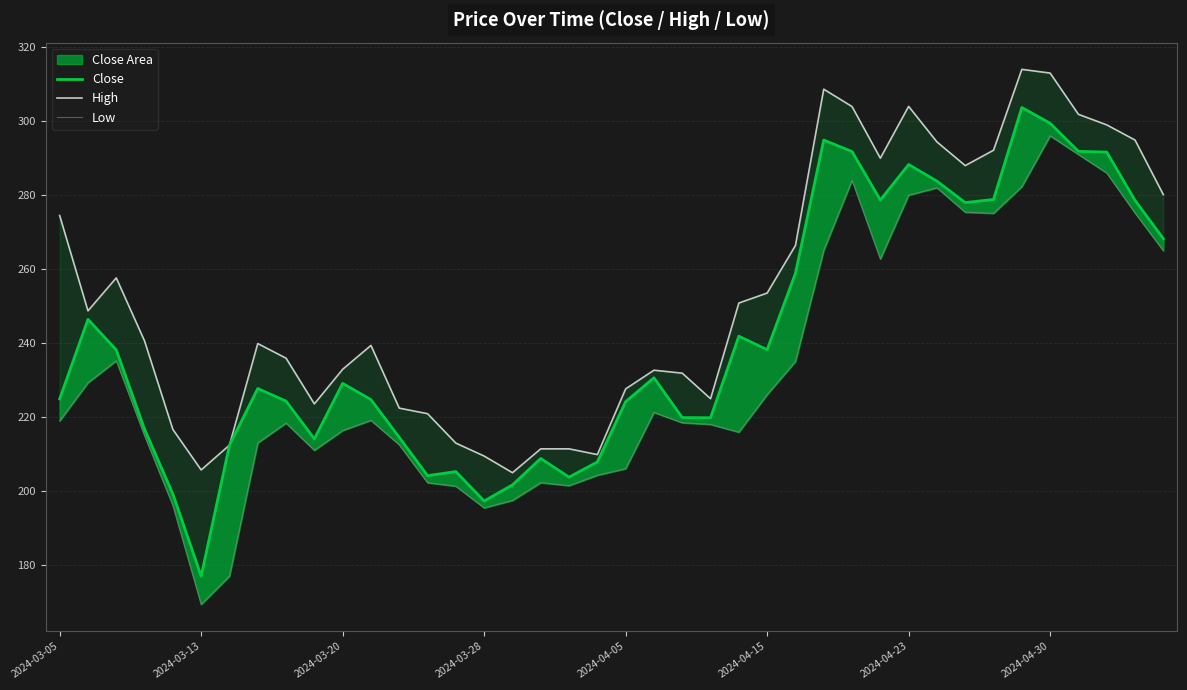

Count the number of categories in the chart.

40